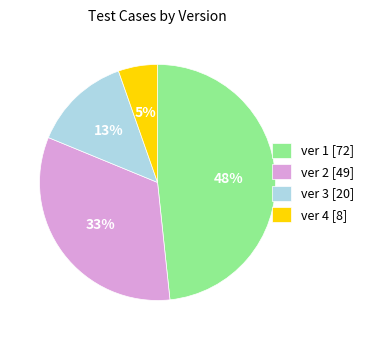

What percentage is the ver 3 slice, to the nearest percent?

13%